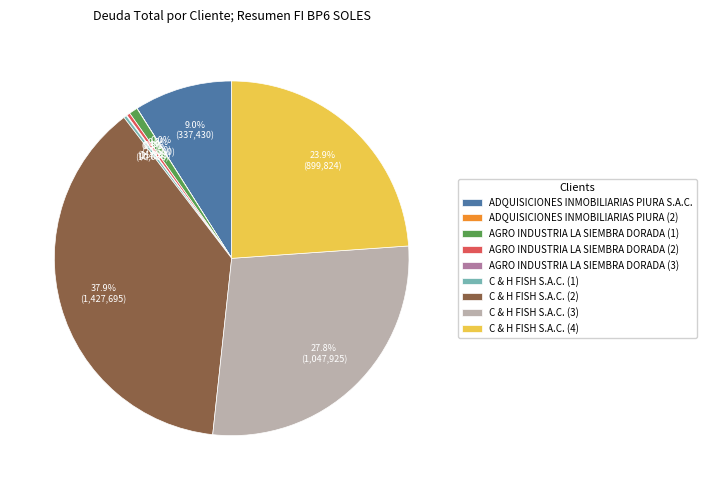

To the nearest percent, what is the difference between the largest and smallest slice percentages?

38%